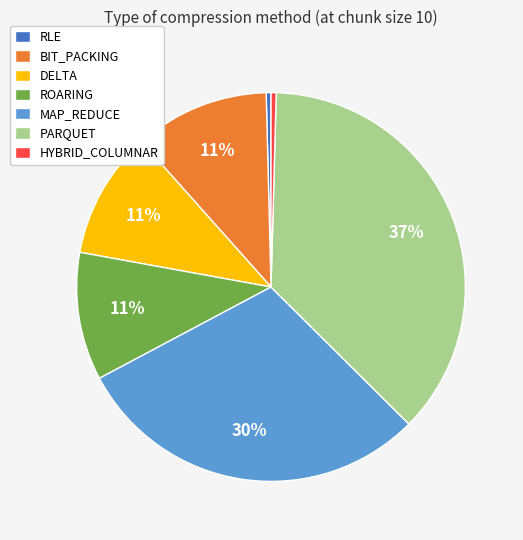

Is it true that RLE is 6% of the pie?

False